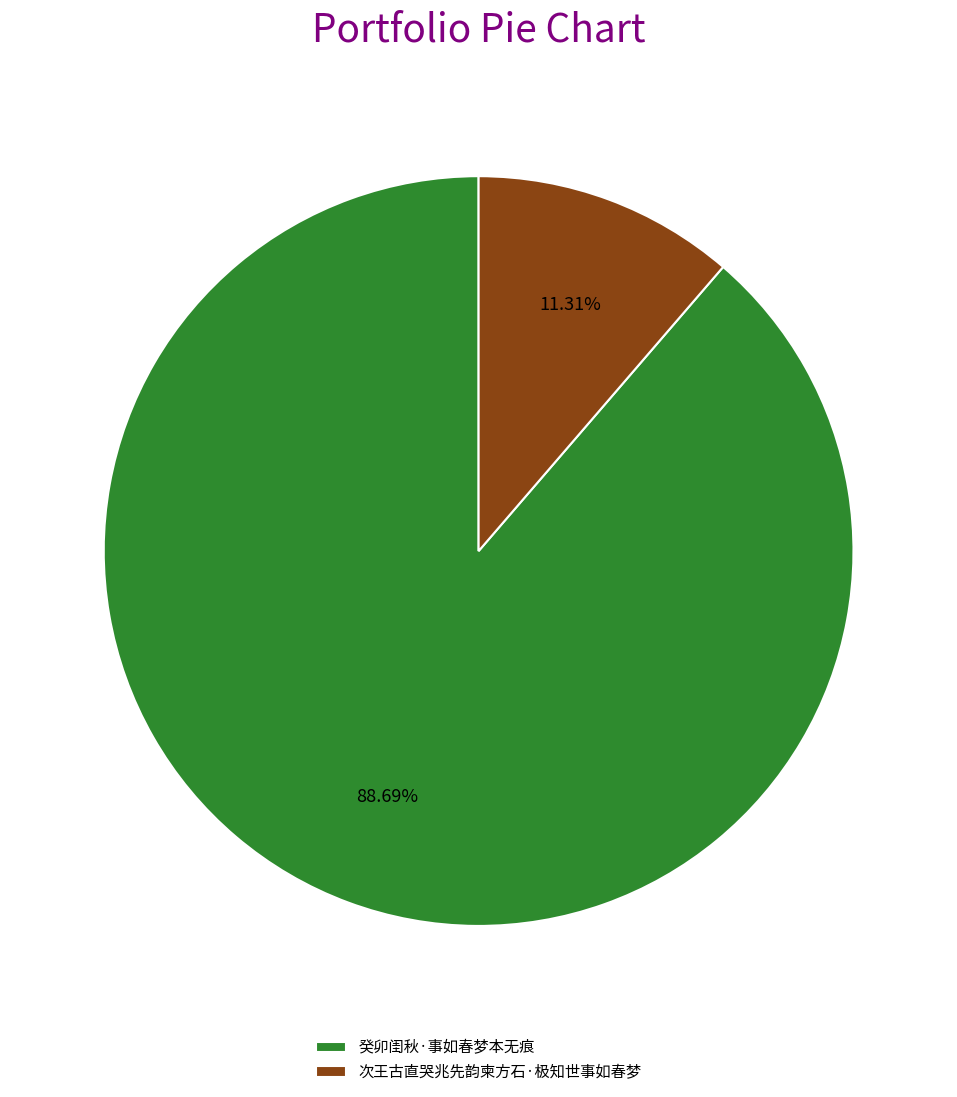

To the nearest percent, what is the difference between the 次王古直哭兆先韵柬方石·极知世事如春梦 and 癸卯闺秋·事如春梦本无痕 slice percentages?

77%